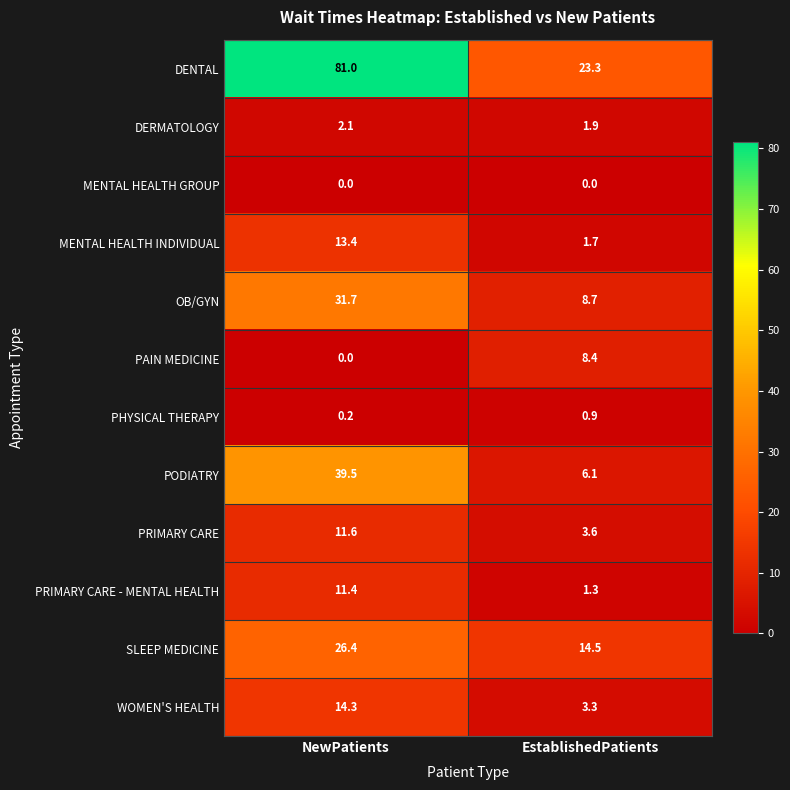

Reading left to right, list all the values displayed in this chart.

DENTAL: 81.0	23.3
DERMATOLOGY: 2.1	1.9
MENTAL HEALTH GROUP: 0.0	0.0
MENTAL HEALTH INDIVIDUAL: 13.4	1.7
OB/GYN: 31.7	8.7
PAIN MEDICINE: 0.0	8.4
PHYSICAL THERAPY: 0.2	0.9
PODIATRY: 39.5	6.1
PRIMARY CARE: 11.6	3.6
PRIMARY CARE - MENTAL HEALTH: 11.4	1.3
SLEEP MEDICINE: 26.4	14.5
WOMEN'S HEALTH: 14.3	3.3